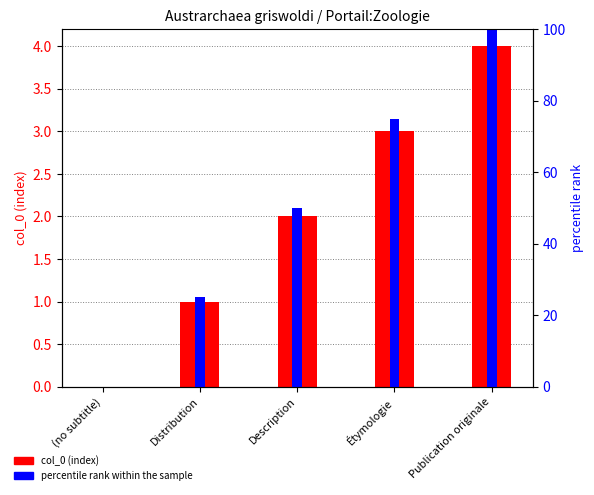

How many data points in col_0 are less than 2?

2